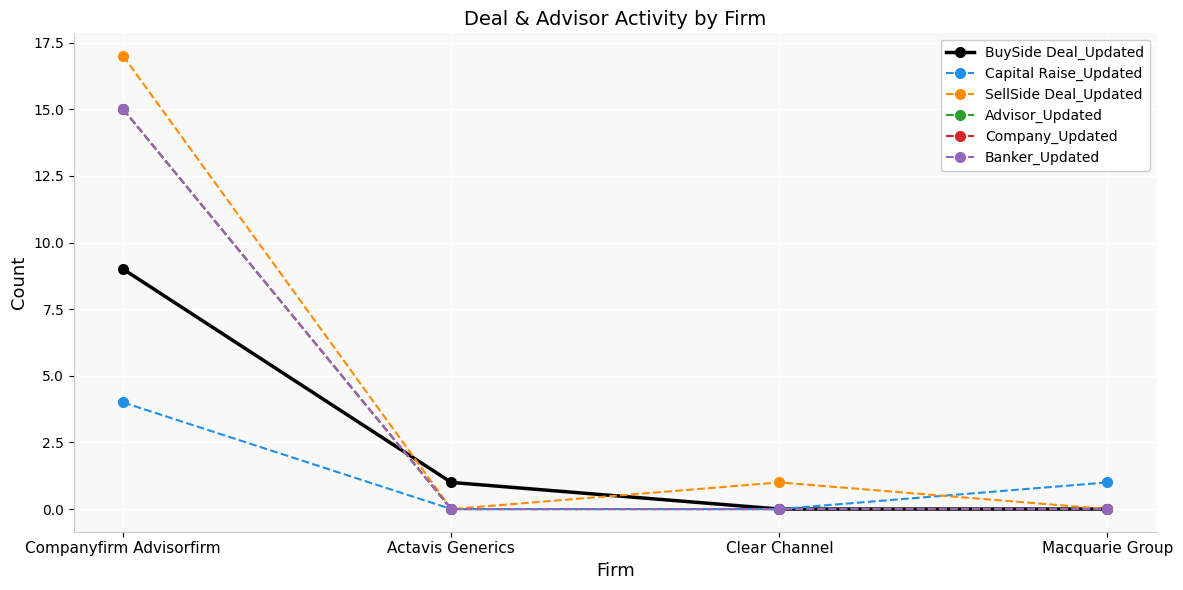

Between Actavis Generics and Clear Channel, which series saw the biggest shift?

BuySide Deal_Updated